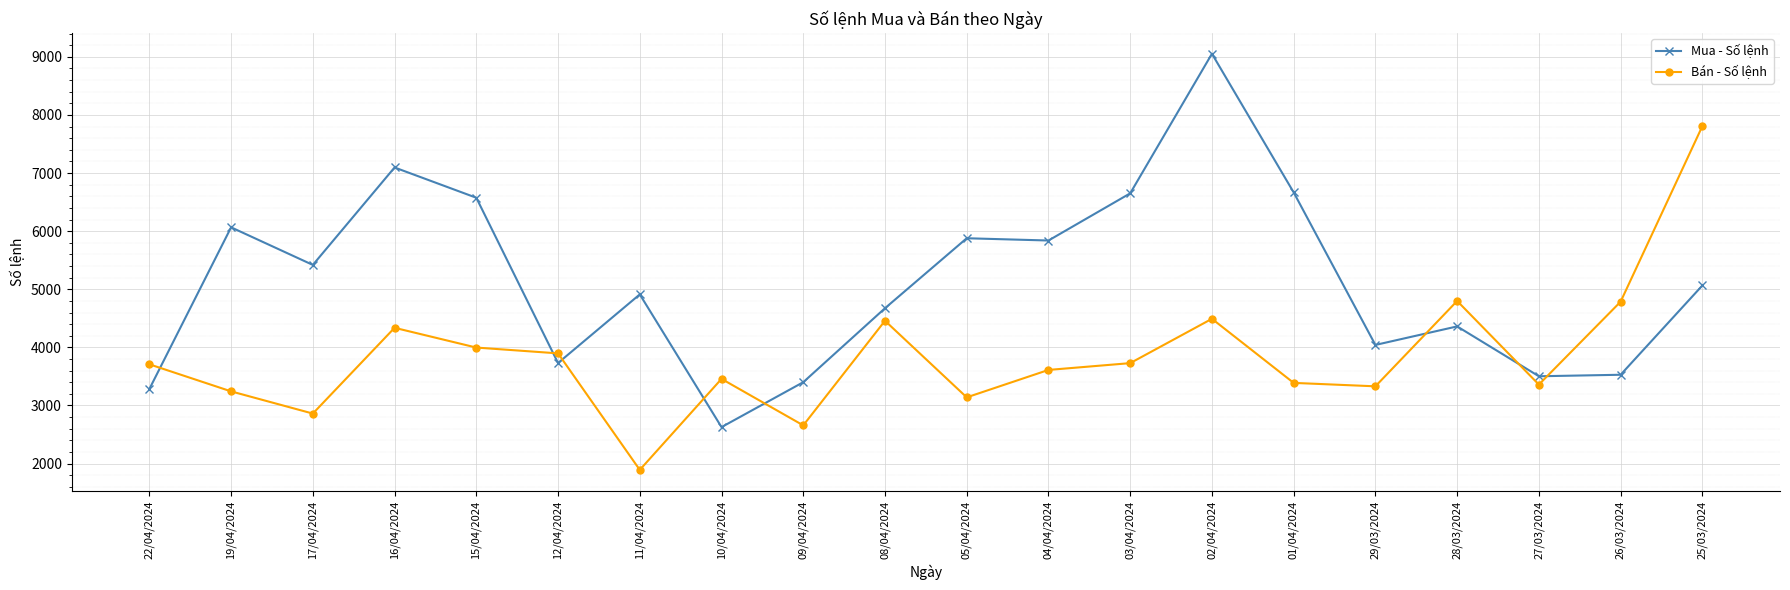

Which series has the widest spread of values?

Mua - Số lệnh